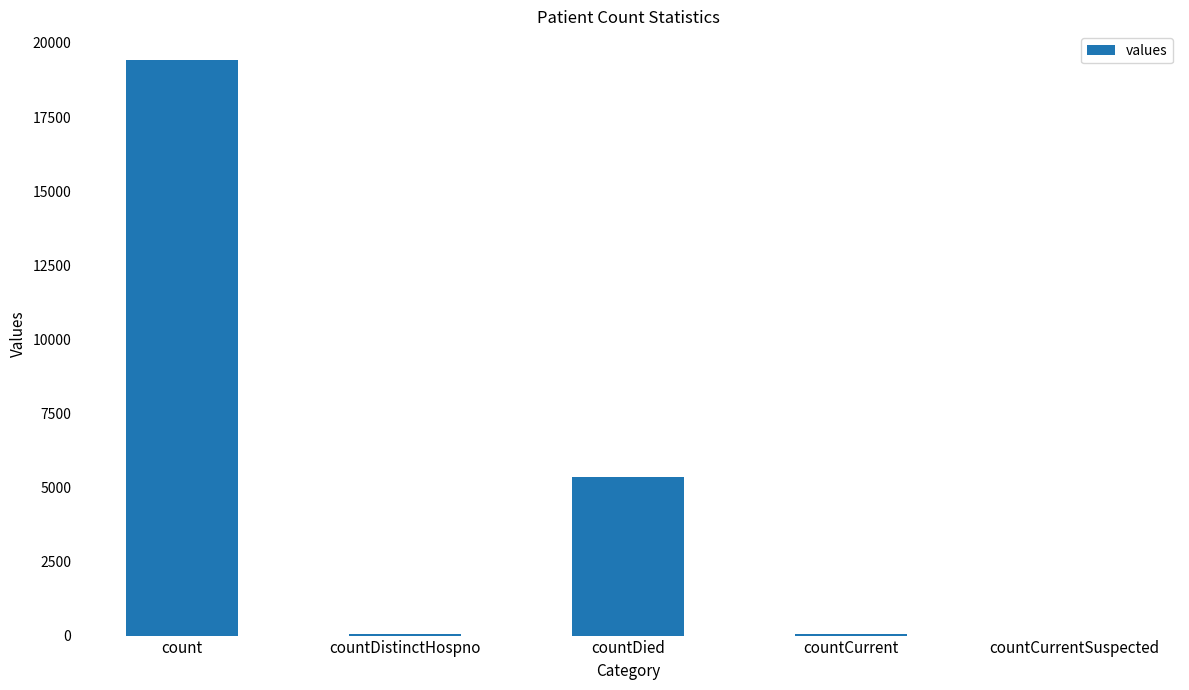

What is the difference between the values at countCurrentSuspected and countDied?

5357